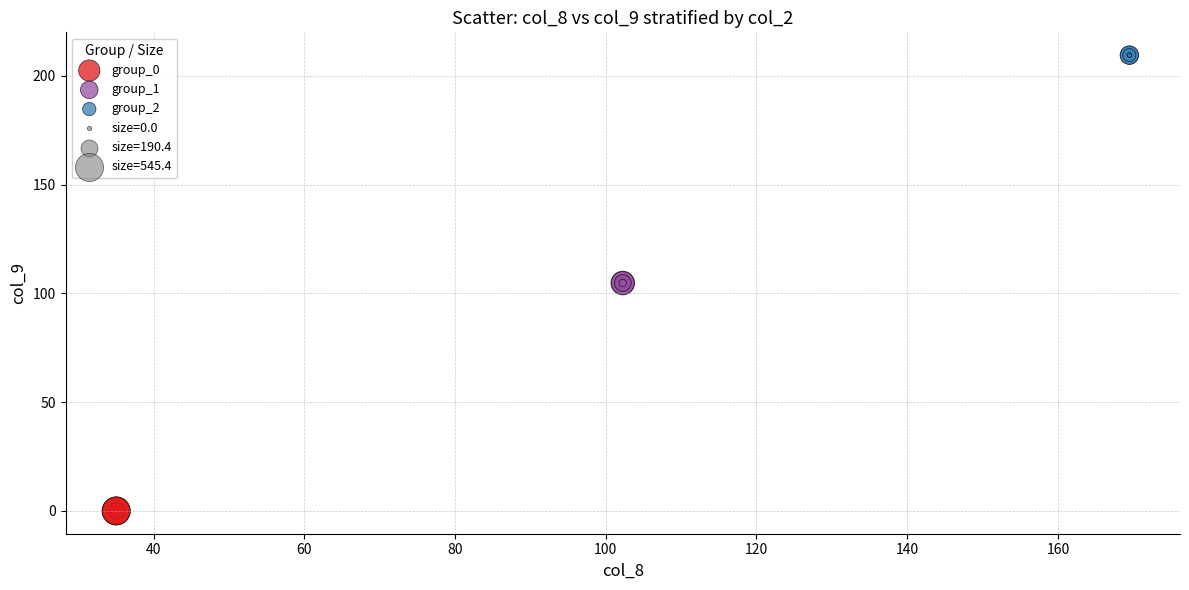

Which series reaches the maximum Y coordinate?

group_2